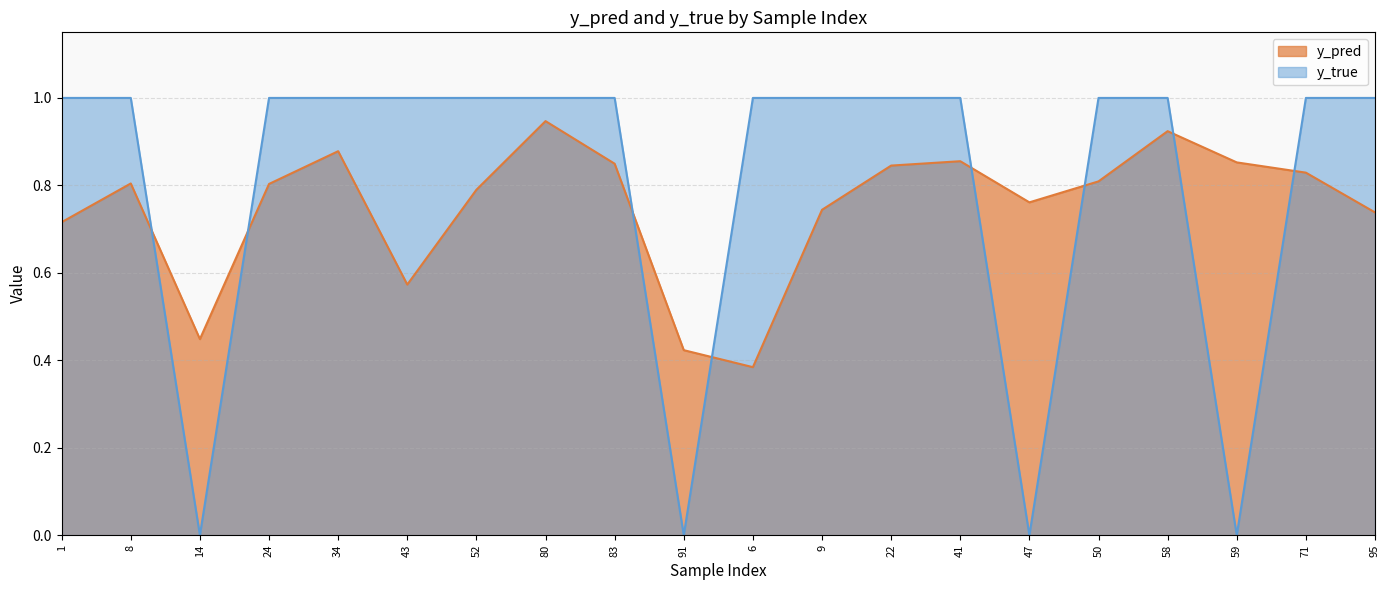

Which category has the lowest value in the y_pred series?

6